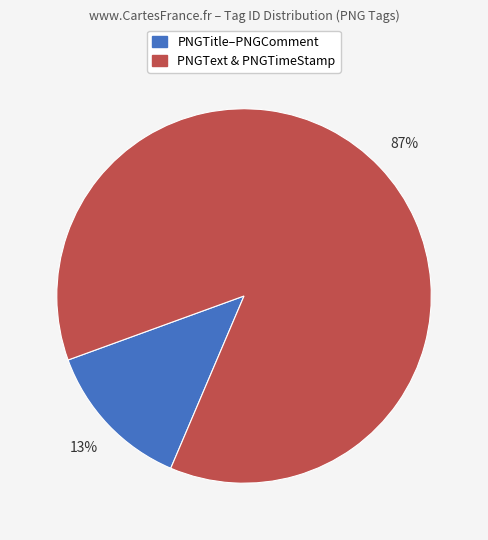

Is there any slice that represents more than half of the pie?

Yes